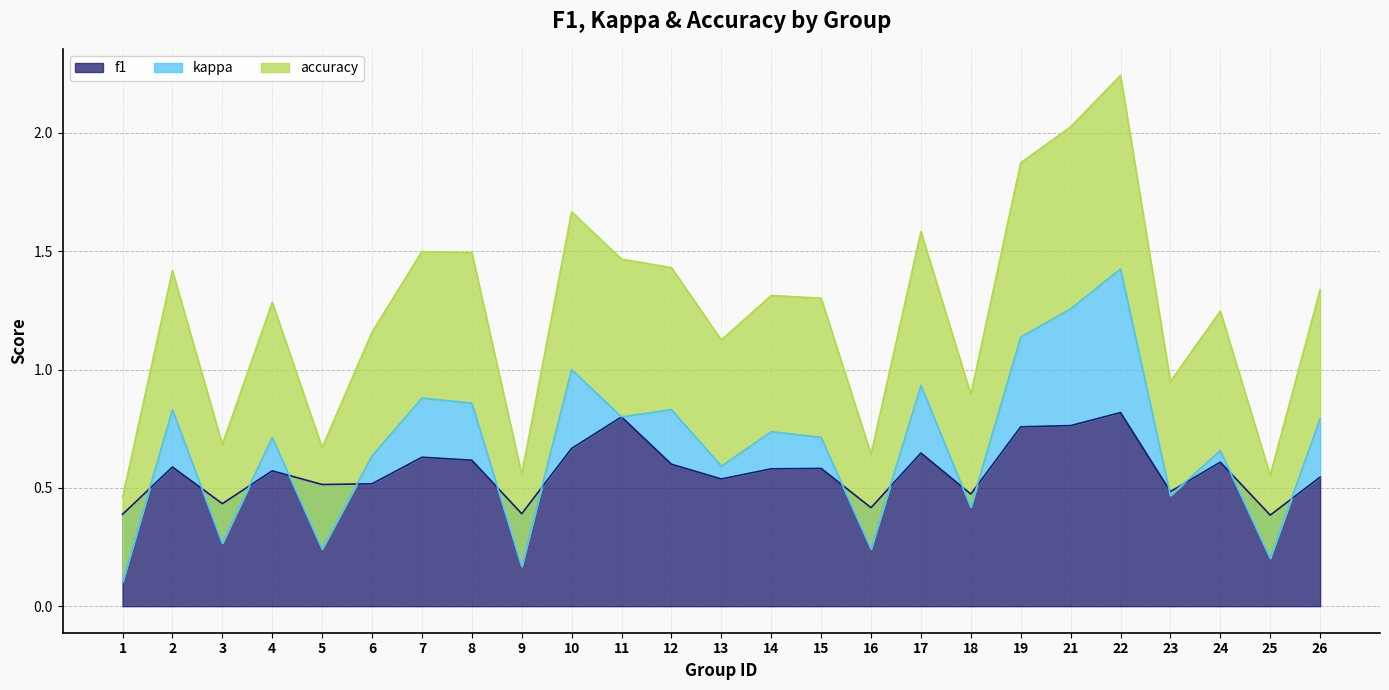

Which series has the largest range (max minus min)?

accuracy